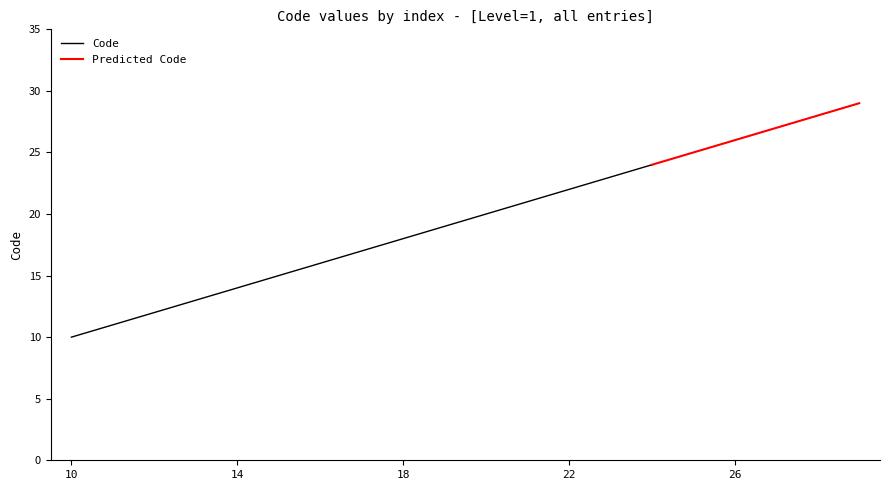

Which has a higher value, 20 or 27?

27